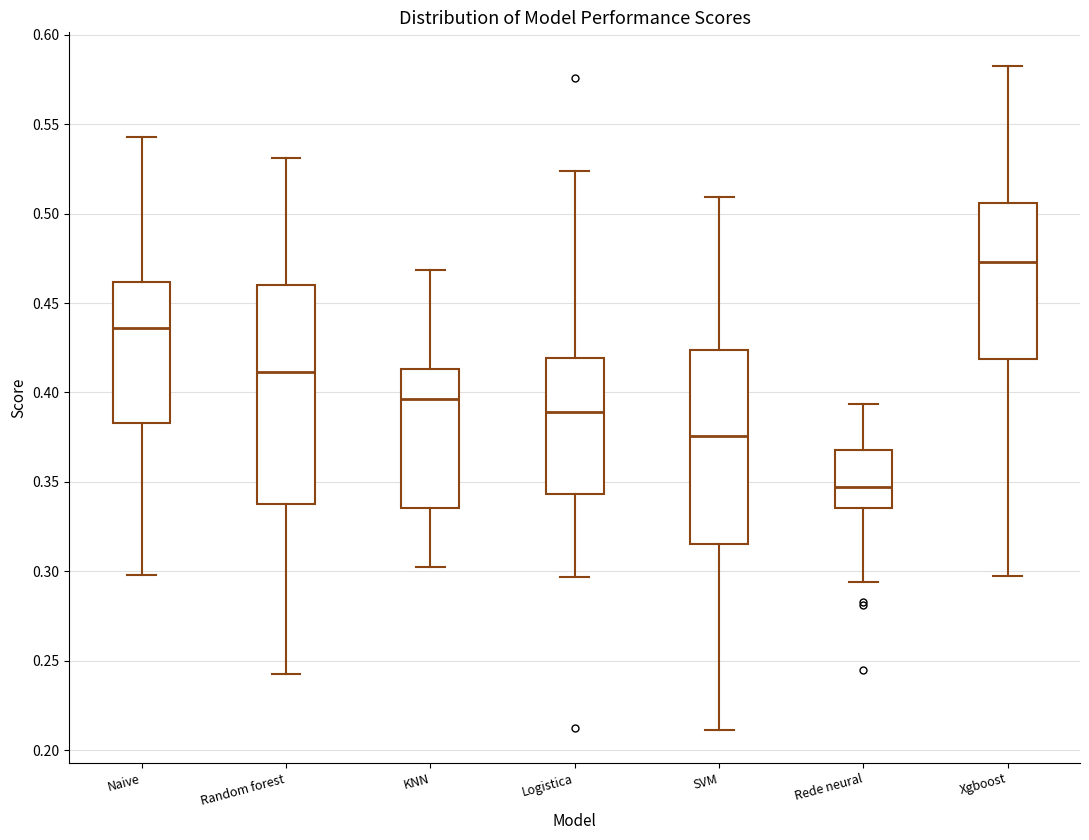

Which box has the lowest median line?

Rede neural